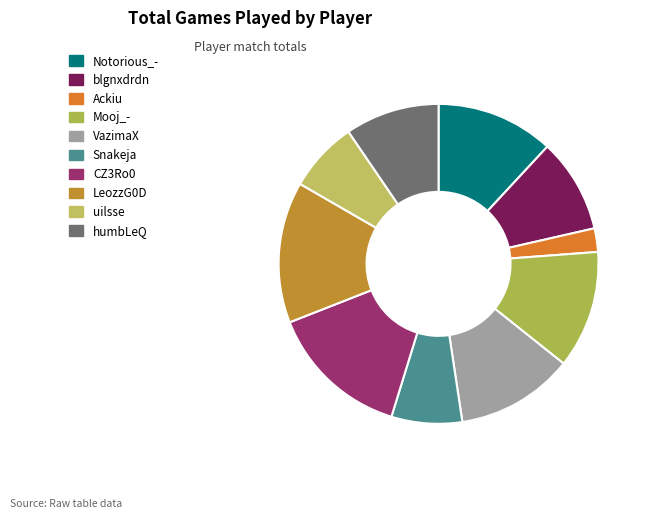

How many segments does this pie chart have?

10